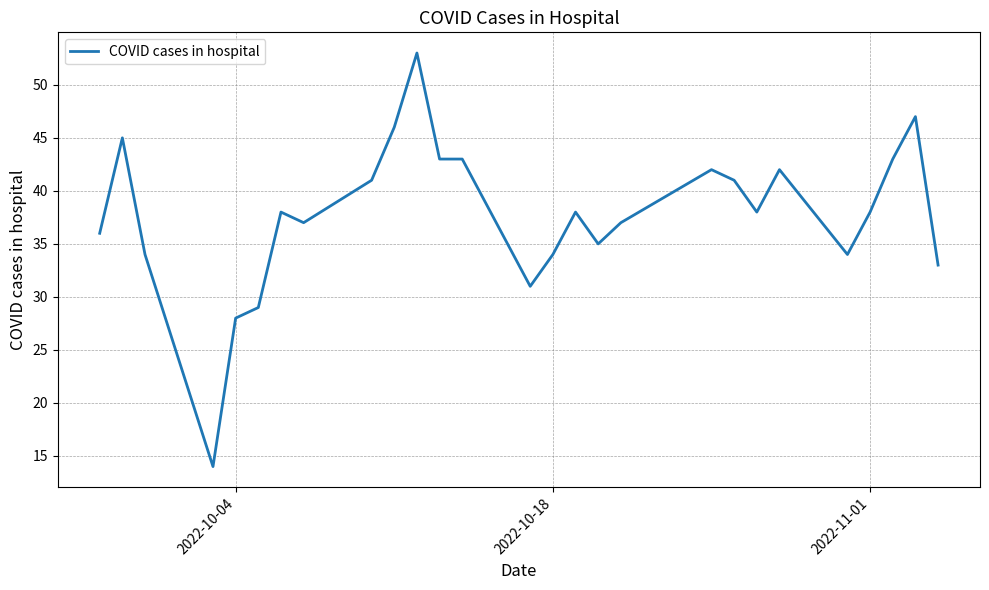

What is the greatest value displayed?

53